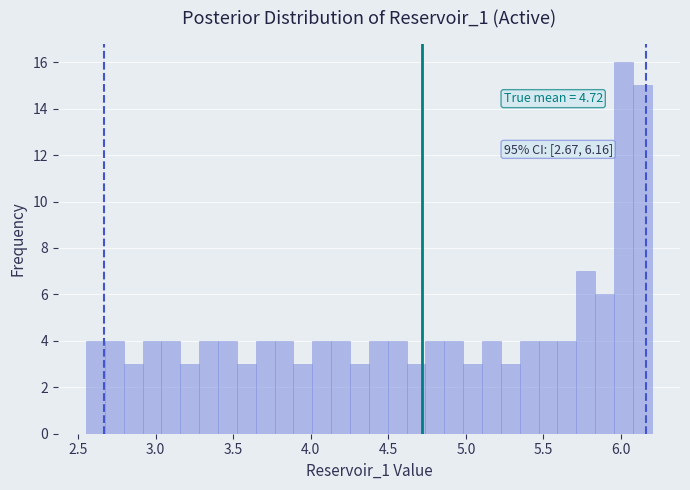

Around what value on the x-axis is the tallest bar? Give the approximate position of its centre, as read against the axis.

6.00